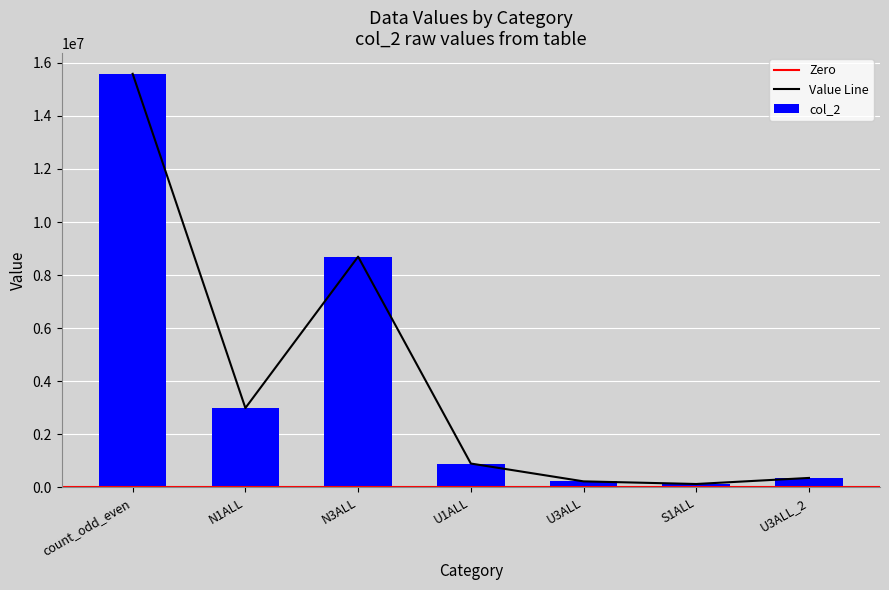

What is the difference between the maximum and minimum values?

15470149